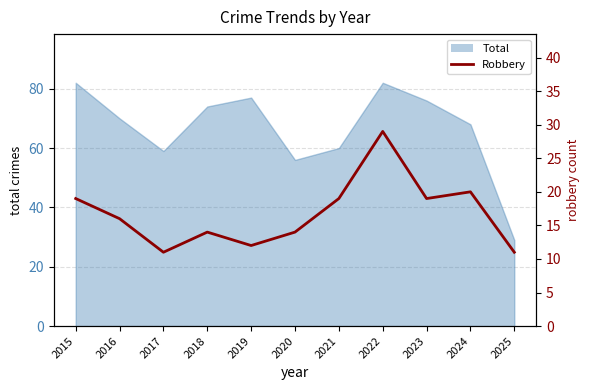

Is it true that the value at 2023 is 4?

False